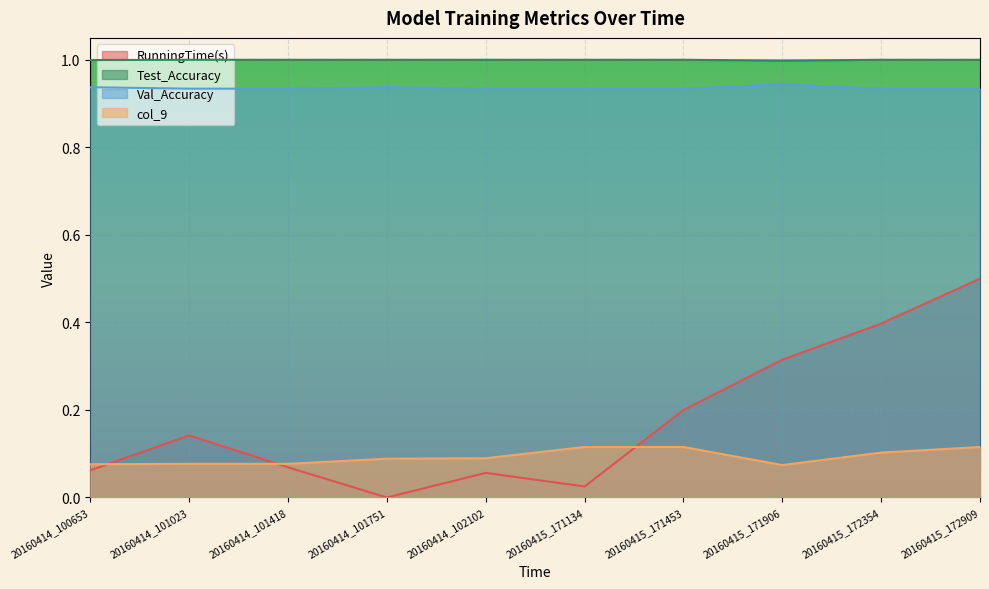

Reading left to right, extract all data points from this chart.

RunningTime(s): 20160414_100653=0.1	20160414_101023=0.1	20160414_101418=0.1	20160414_101751=0.0	20160414_102102=0.1	20160415_171134=0.0	20160415_171453=0.2	20160415_171906=0.3	20160415_172354=0.4	20160415_172909=0.5
Test_Accuracy: 20160414_100653=1.0	20160414_101023=1.0	20160414_101418=1.0	20160414_101751=1.0	20160414_102102=1.0	20160415_171134=1.0	20160415_171453=1.0	20160415_171906=1.0	20160415_172354=1.0	20160415_172909=1.0
Val_Accuracy: 20160414_100653=0.9	20160414_101023=0.9	20160414_101418=0.9	20160414_101751=0.9	20160414_102102=0.9	20160415_171134=0.9	20160415_171453=0.9	20160415_171906=0.9	20160415_172354=0.9	20160415_172909=0.9
col_9: 20160414_100653=0.1	20160414_101023=0.1	20160414_101418=0.1	20160414_101751=0.1	20160414_102102=0.1	20160415_171134=0.1	20160415_171453=0.1	20160415_171906=0.1	20160415_172354=0.1	20160415_172909=0.1